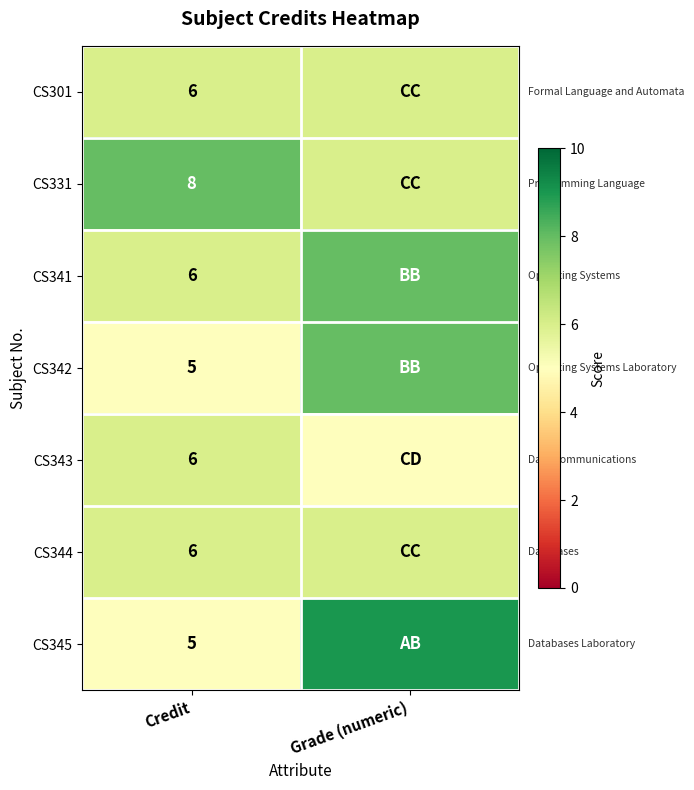

What is the difference between the highest and lowest values at Credit?

3